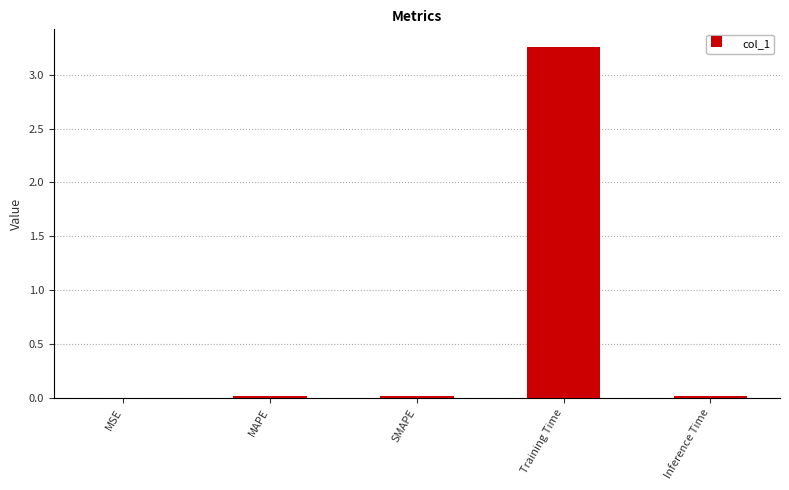

Which label corresponds to the largest value in the chart?

Training Time